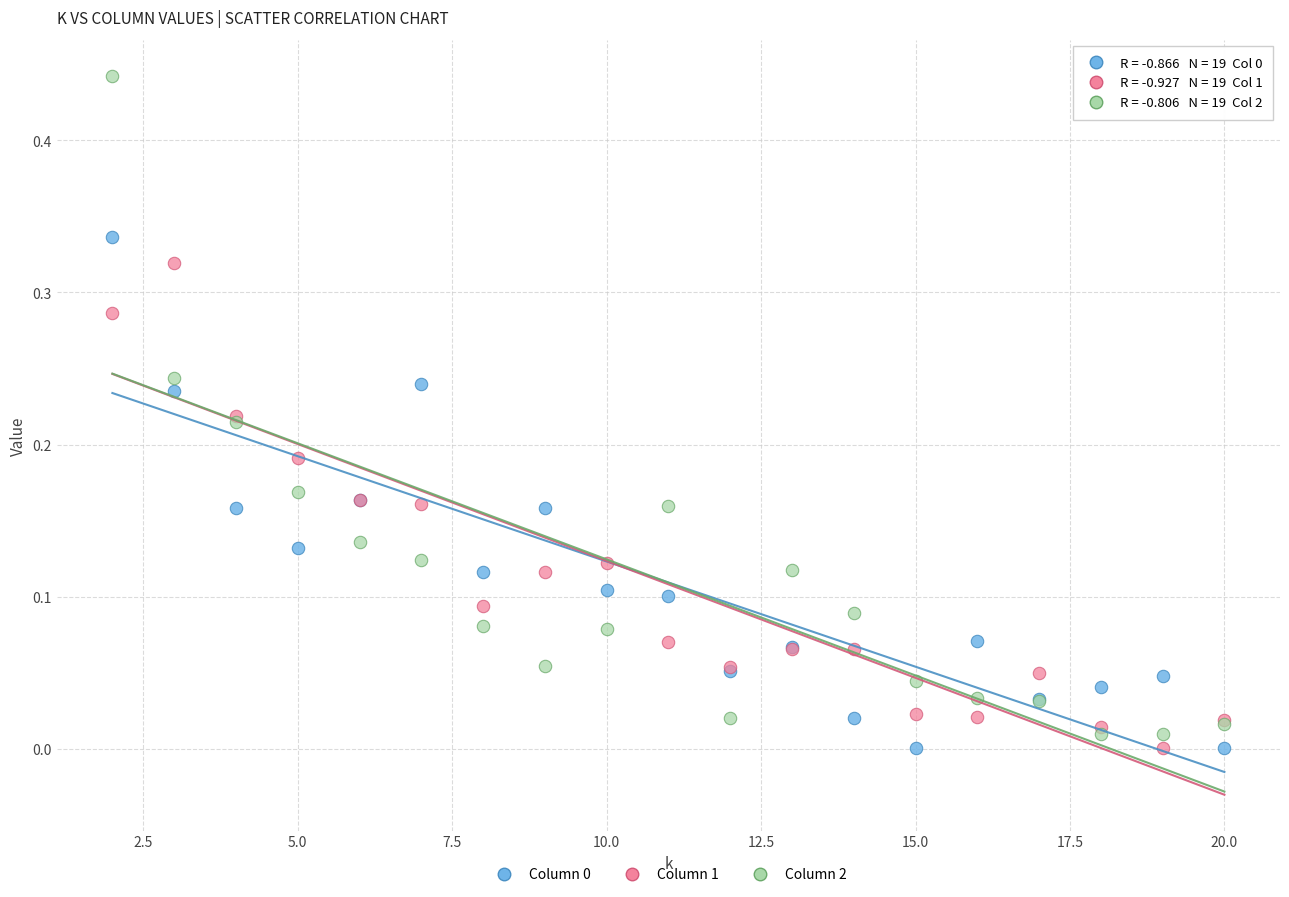

Which series has the largest Y range (max minus min)?

Column 2